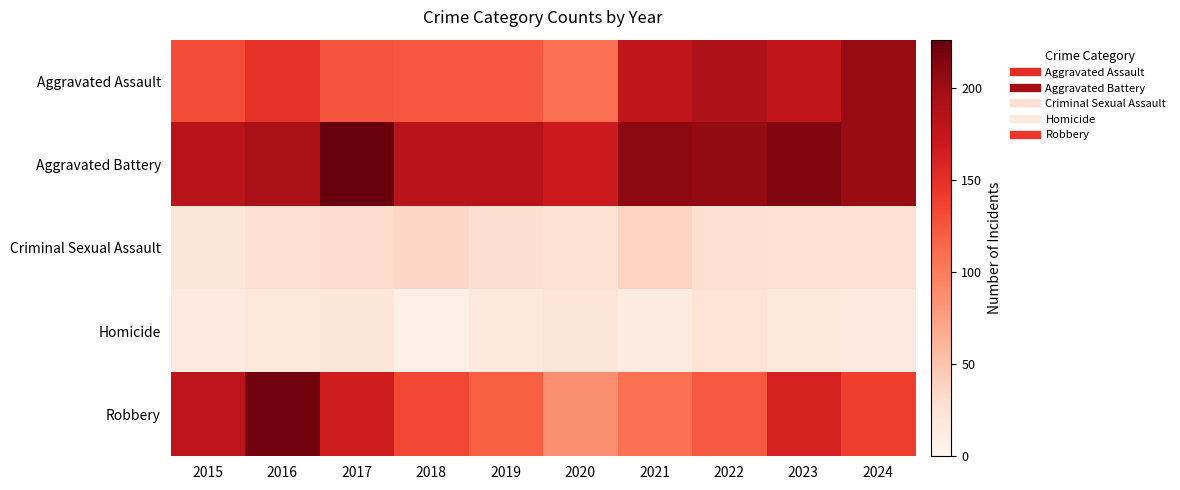

Which series has the widest spread of values?

Robbery